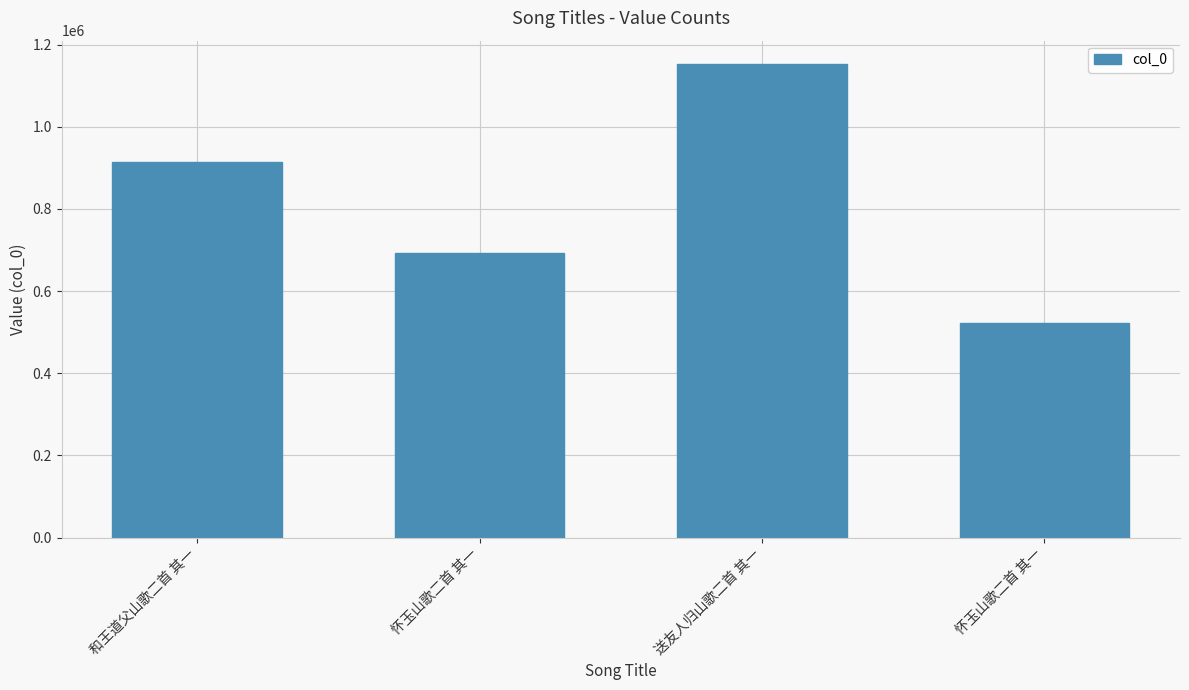

How many data points are less than 915355?

2